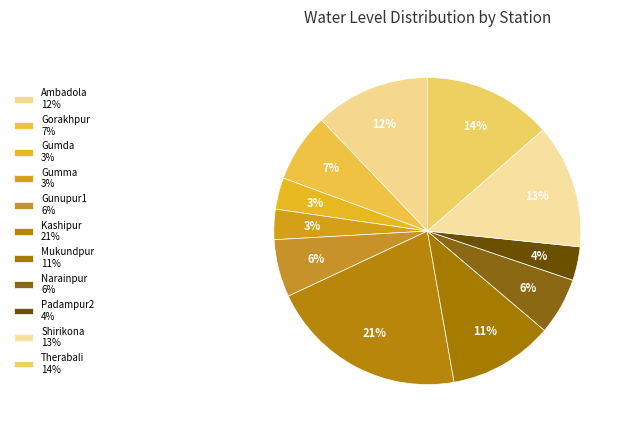

What portion of the pie excludes Gumda?

96.7%